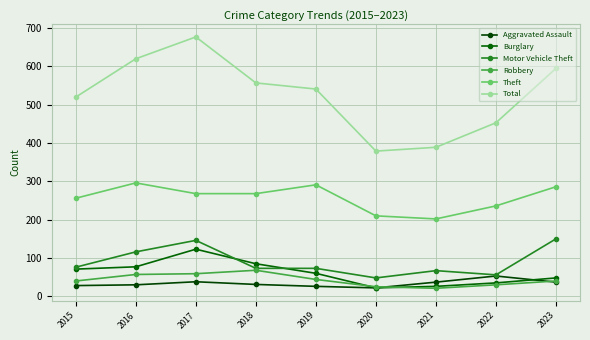

Where is the first local maximum for Aggravated Assault?

2017